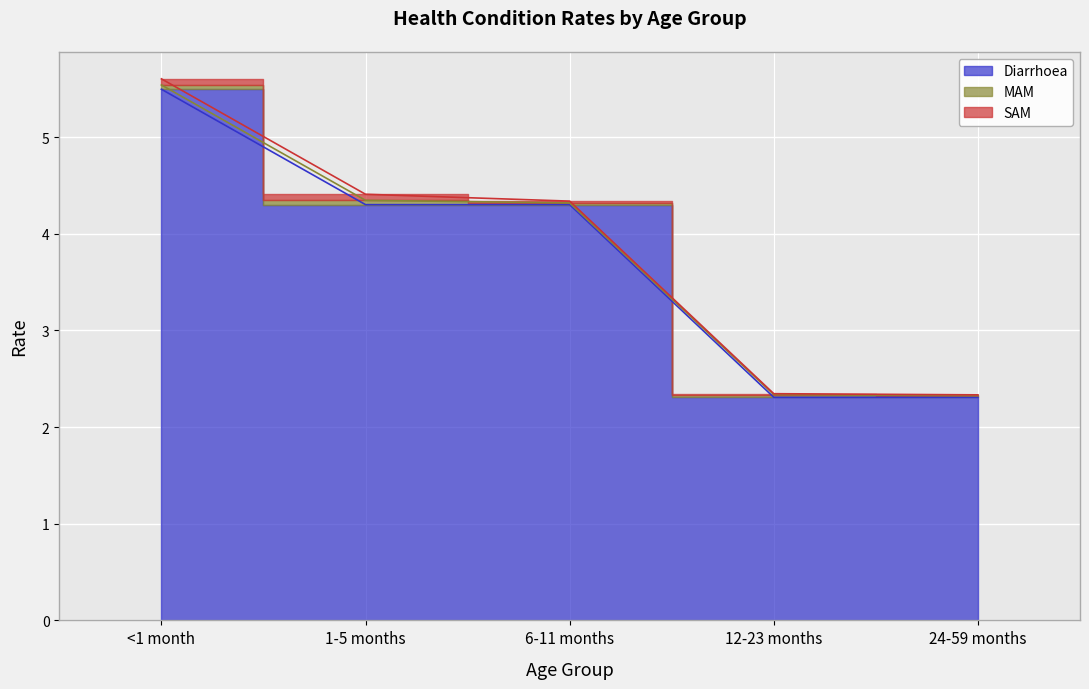

Reading left to right, extract all data points from this chart.

Diarrhoea: 5.5	4.3	4.3	2.3	2.3
MAM: 0.0	0.0	0.0	0.0	0.0
SAM: 0.1	0.1	0.0	0.0	0.0